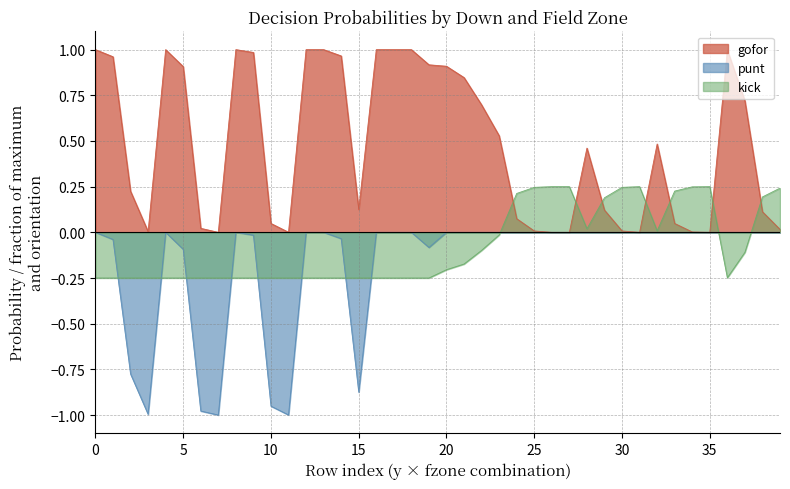

What is the spread (max minus min) of values at 13?

1.2